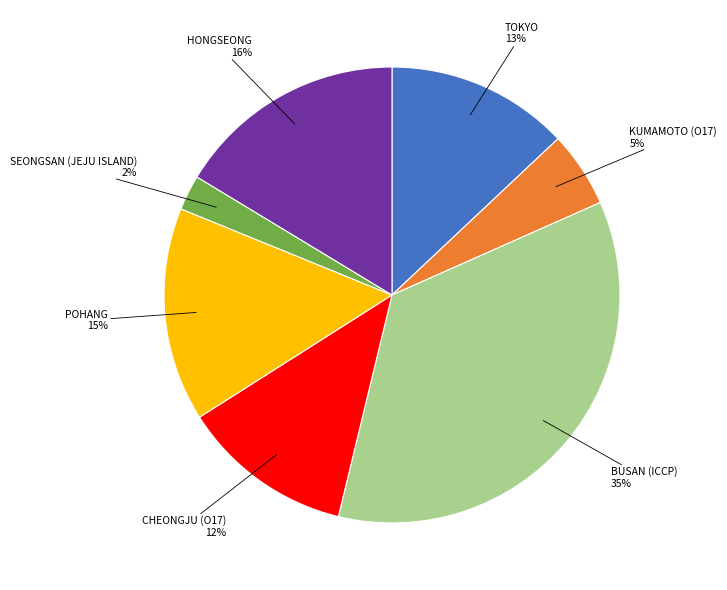

Does any single category account for the majority?

No